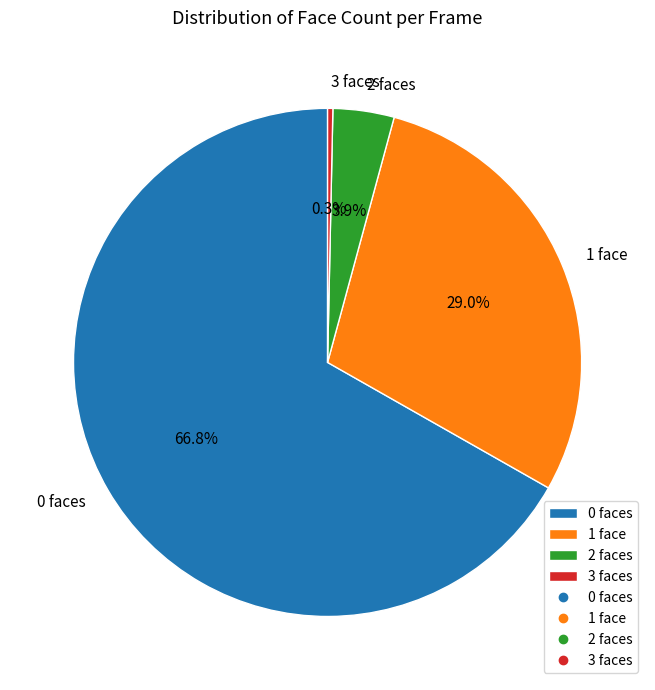

To the nearest percent, what is the difference between the largest and smallest slice percentages?

66%